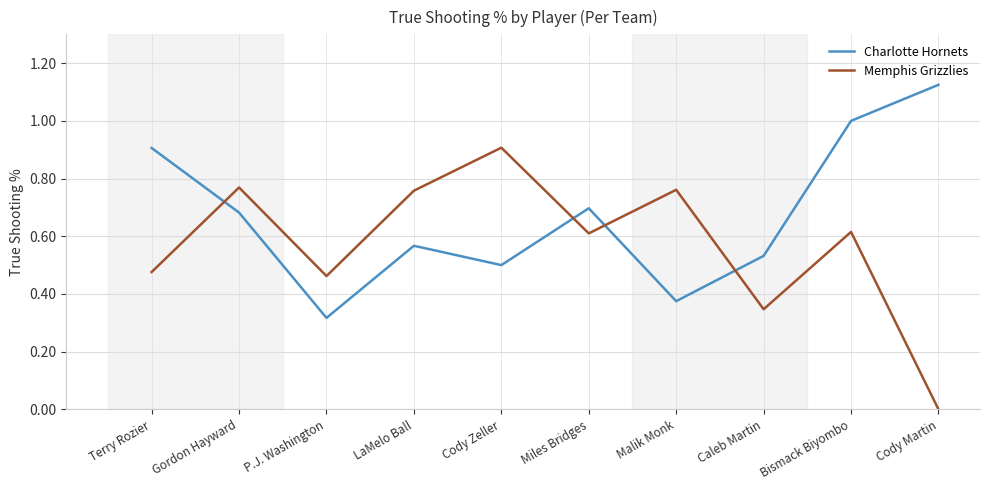

How many interior local peaks does the Memphis Grizzlies series have?

4